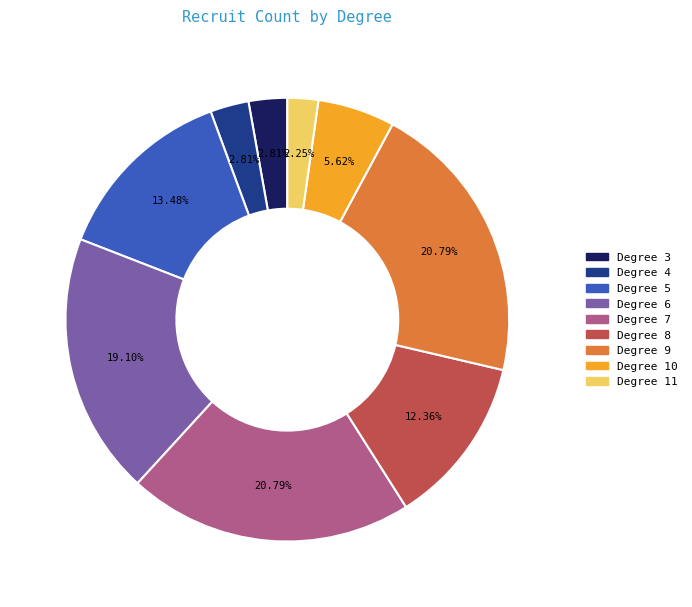

Does any single category account for the majority?

No